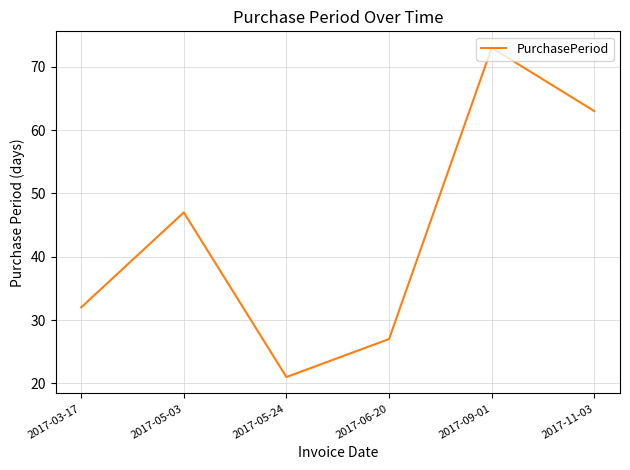

List the labels in order of value, smallest first.

2017-05-24, 2017-06-20, 2017-03-17, 2017-05-03, 2017-11-03, 2017-09-01